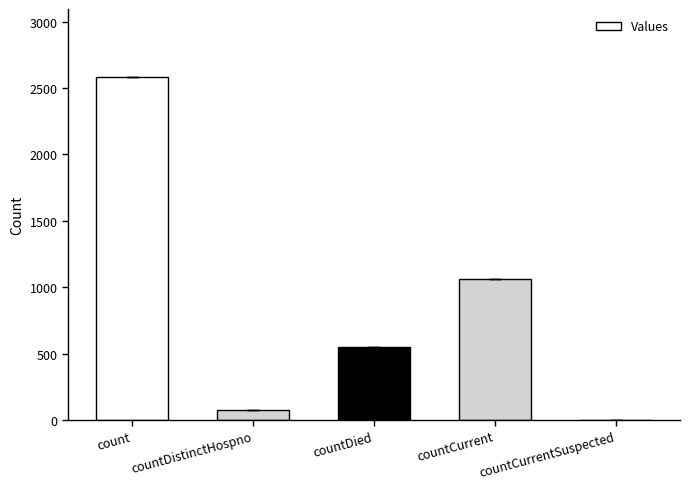

What is the average value?

853